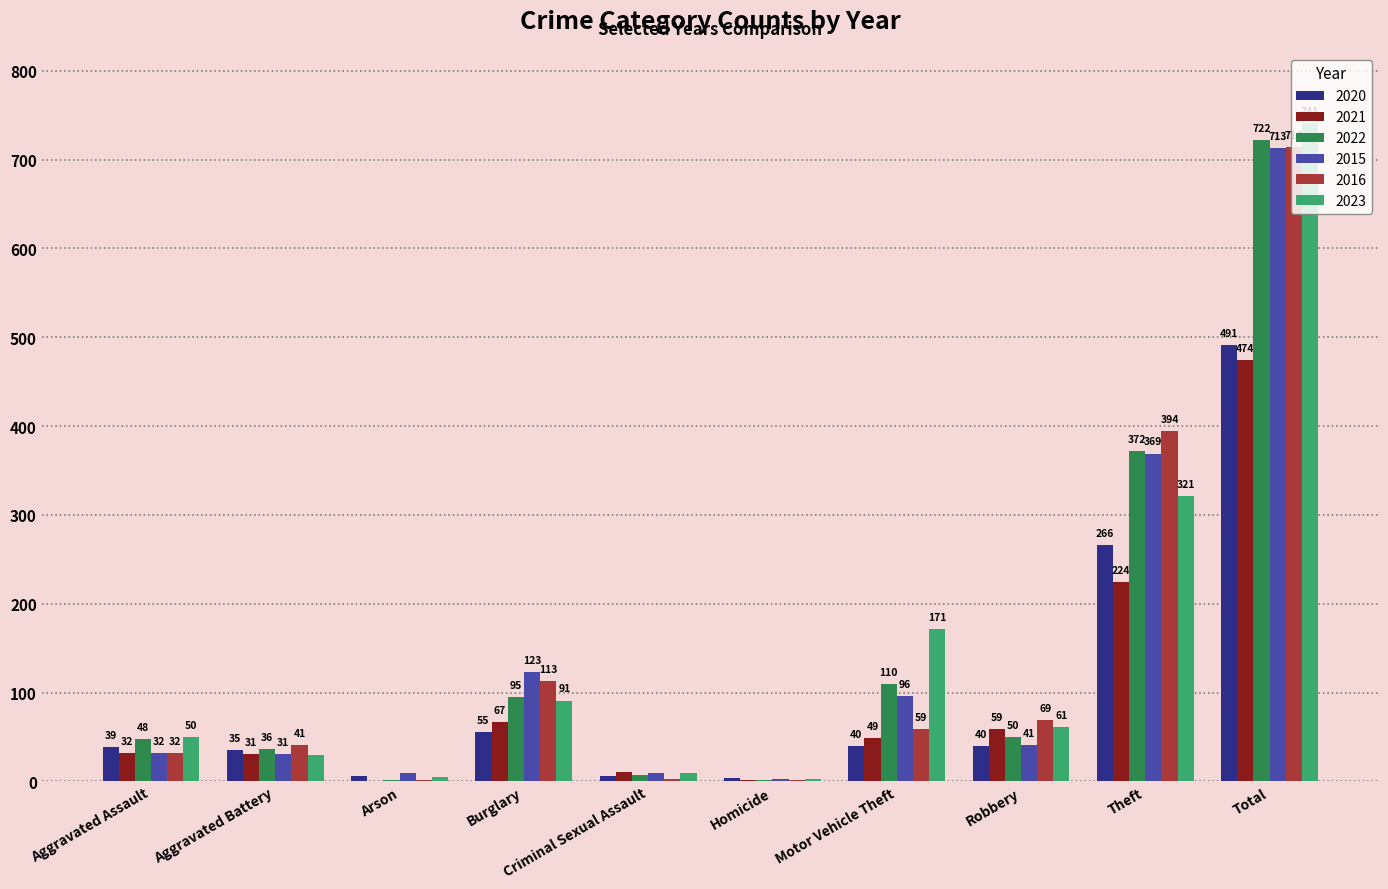

What is the sum of the 2015 values at Aggravated Battery and Criminal Sexual Assault?

40